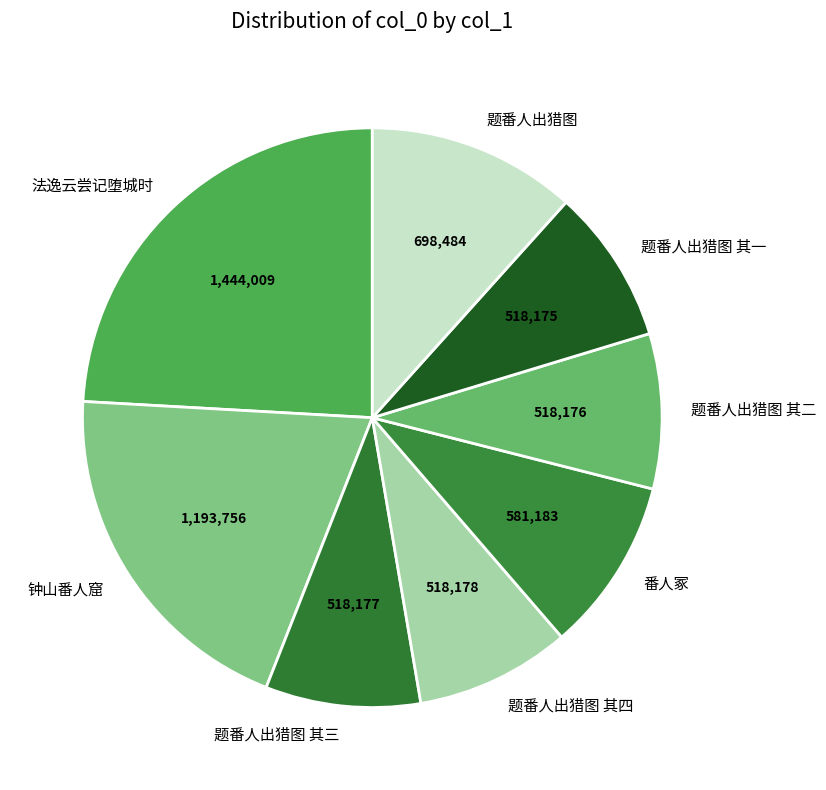

Is the sum of 番人冢 and 钟山番人窟 greater than half?

No